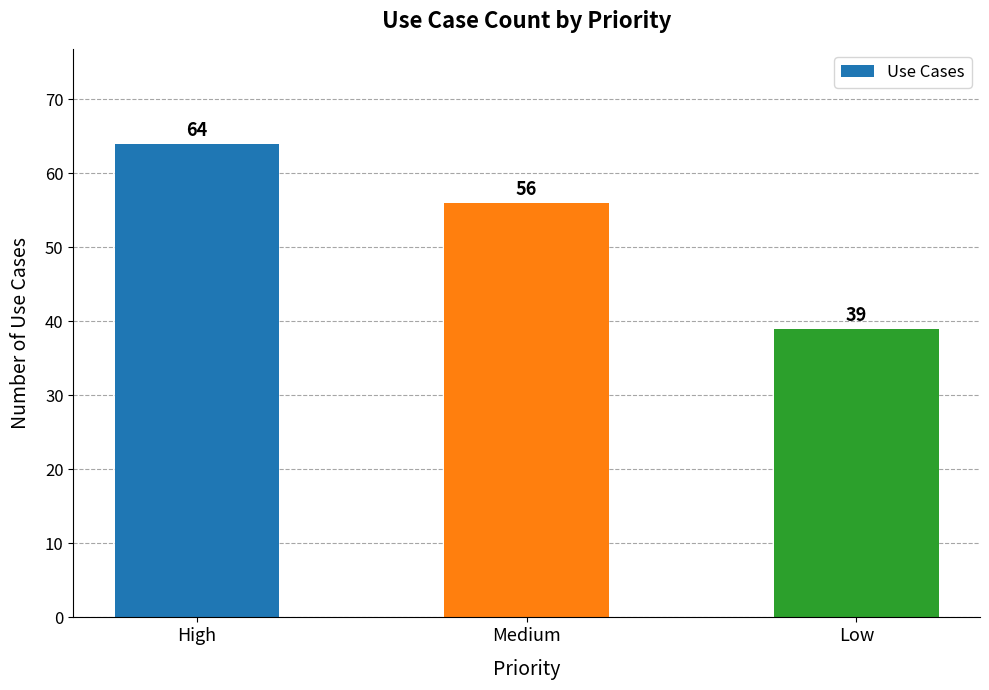

The chart shows a value of 64 at High. True or false?

True